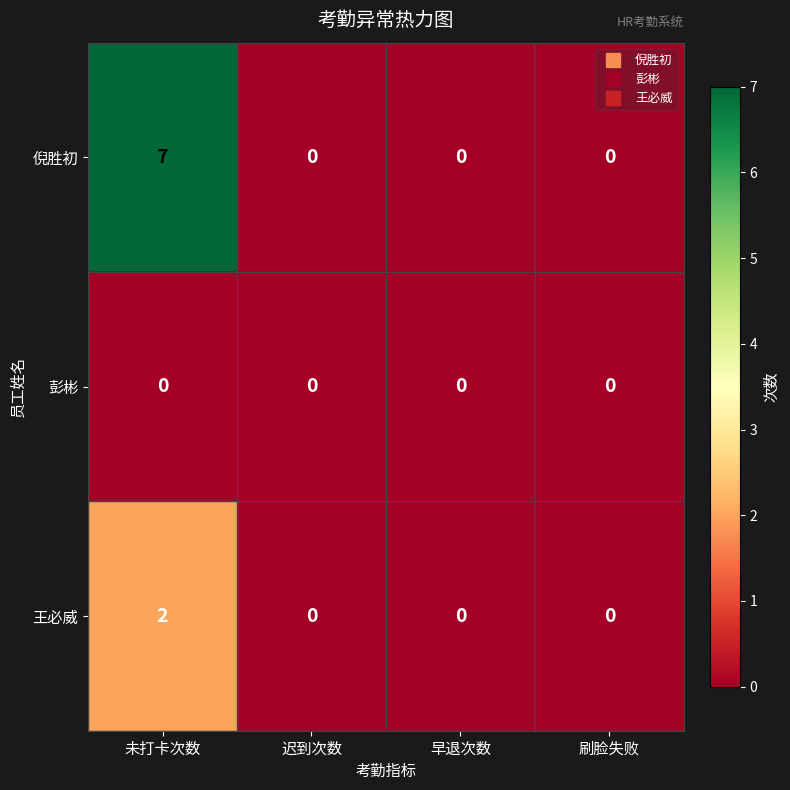

True or false: 倪胜初 has a value of 0 at 迟到次数.

True